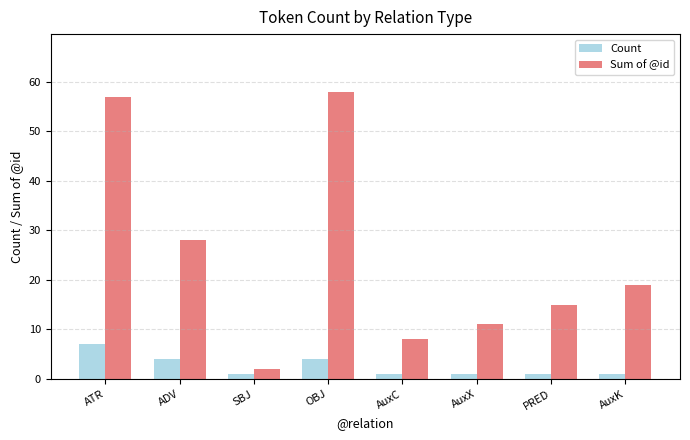

Reading left to right, list all the values displayed in this chart.

Count: 7	4	1	4	1	1	1	1
Sum of @id: 57	28	2	58	8	11	15	19